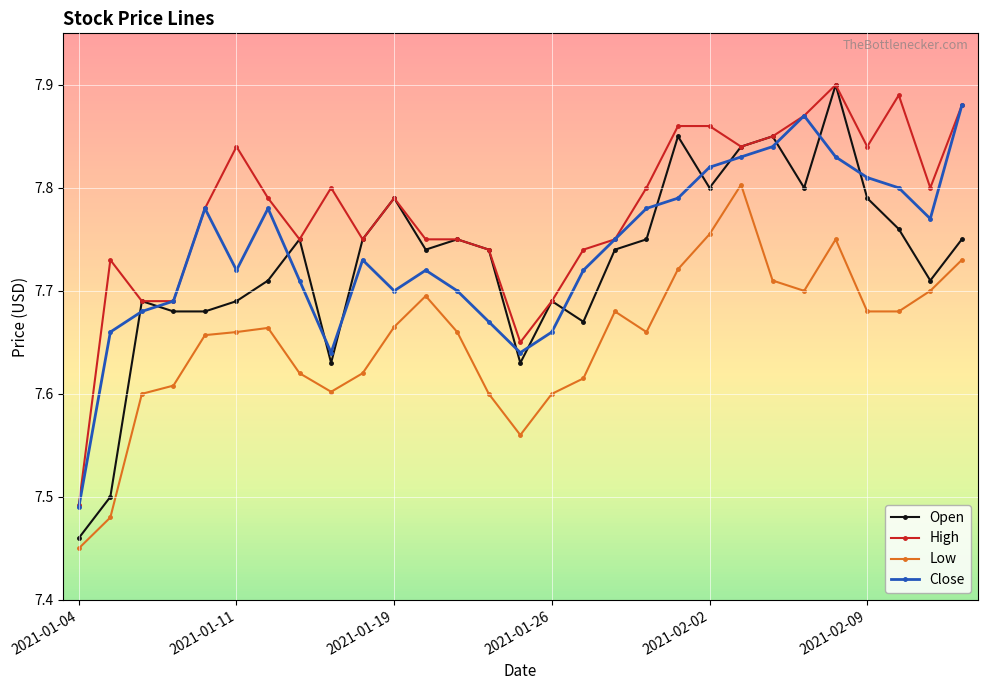

Count the Close values in the range 7 to 8.

29